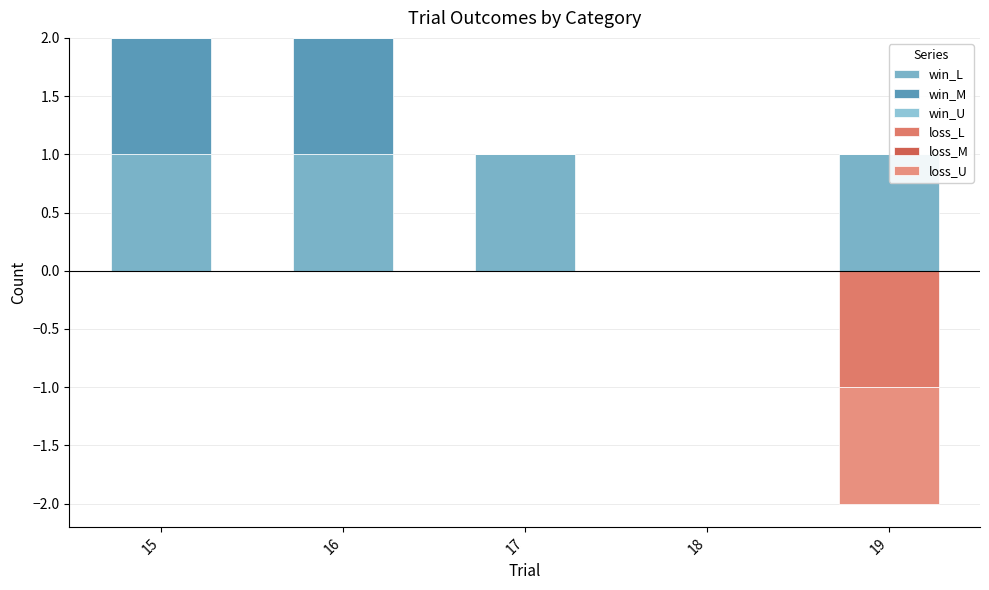

True or false: win_L has a value of 0 at 18.

True